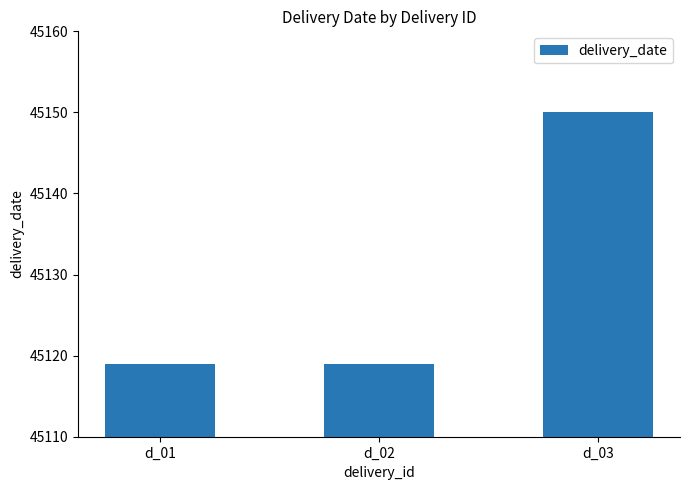

Reading left to right, what are all the values shown in this chart?

d_01=45119	d_02=45119	d_03=45150